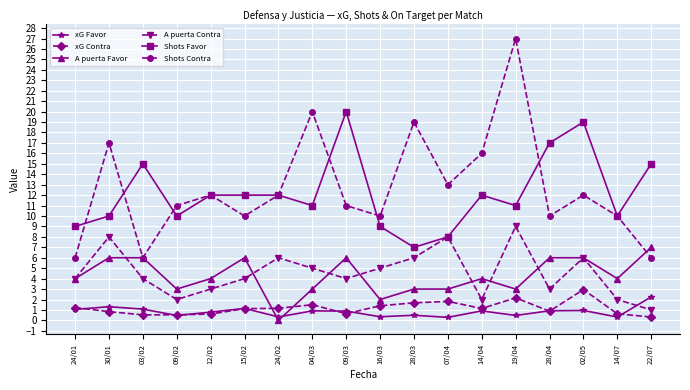

What is the total value across all series at 15/02?

34.3